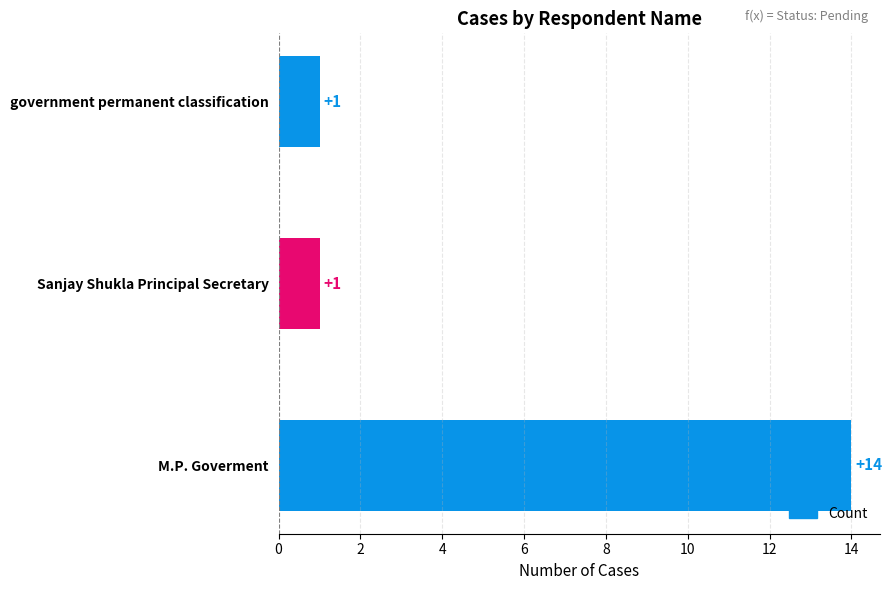

True or false: the data shows 25 at M.P. Goverment.

False